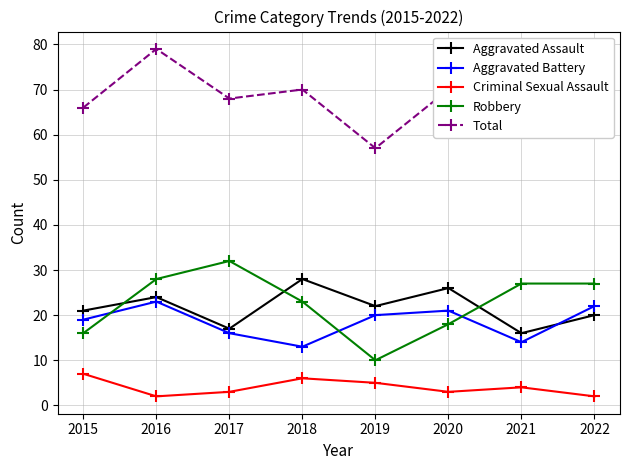

The value of Aggravated Assault at 2017 is 17. True or false?

True